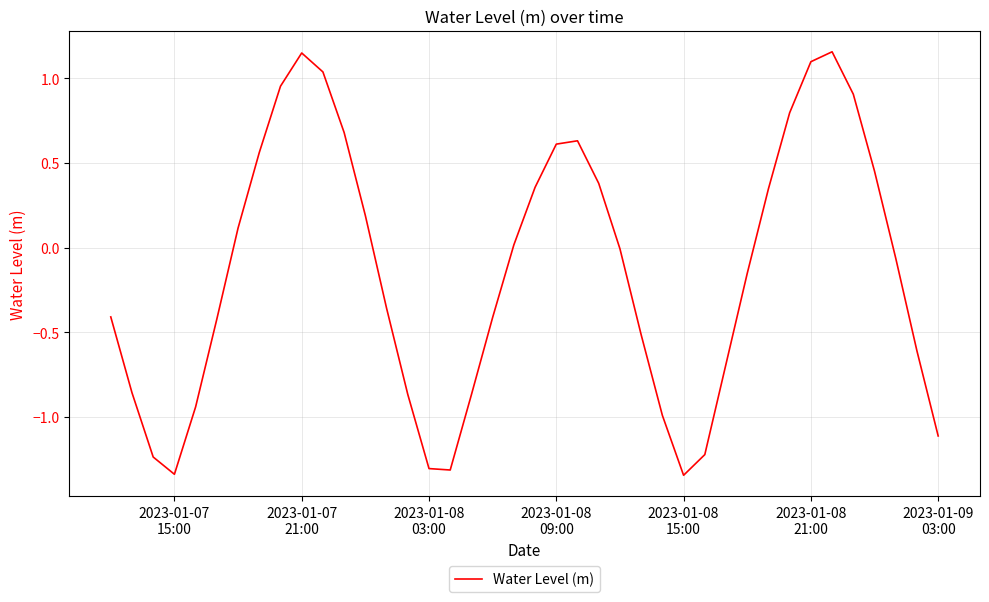

What is the difference between the maximum and minimum values?

2.5